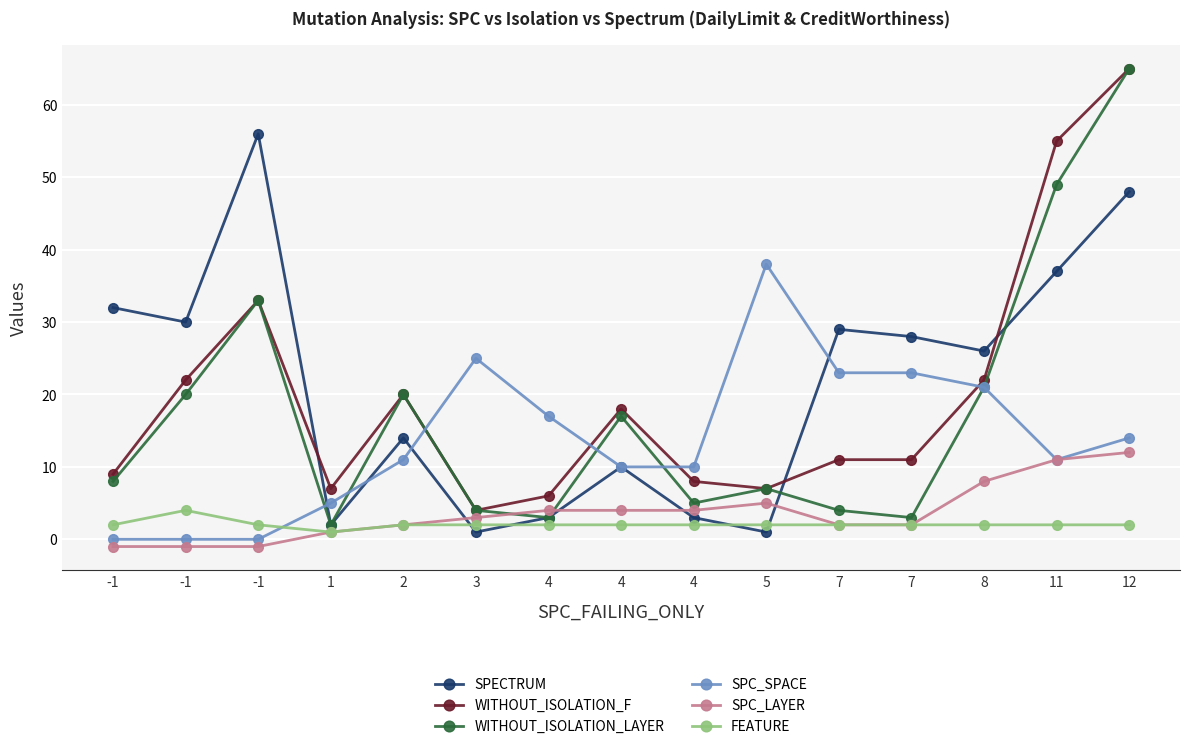

What is the difference between the maximum and minimum values in the WITHOUT_ISOLATION_LAYER series?

63